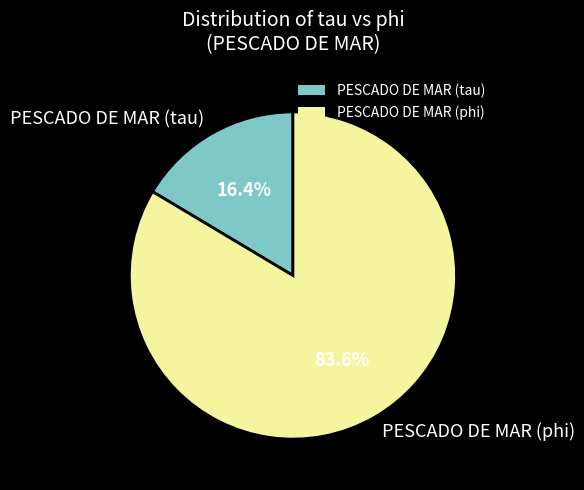

What is the smallest slice in the pie chart?

PESCADO DE MAR (tau)